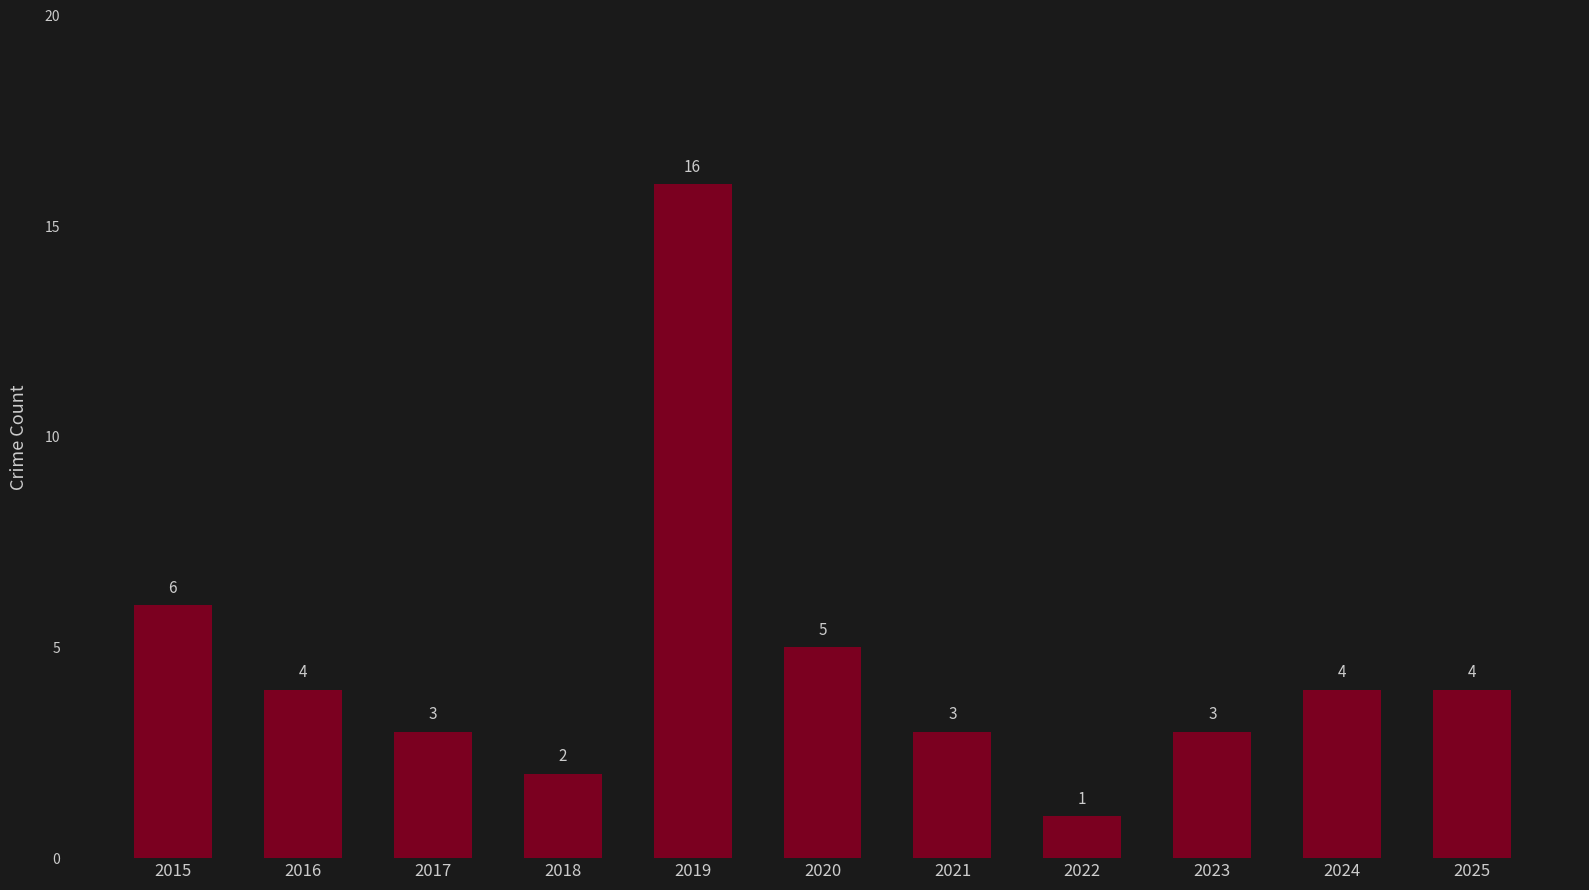

Approximately how many times larger is the value at 2021 compared to 2019?

0.2